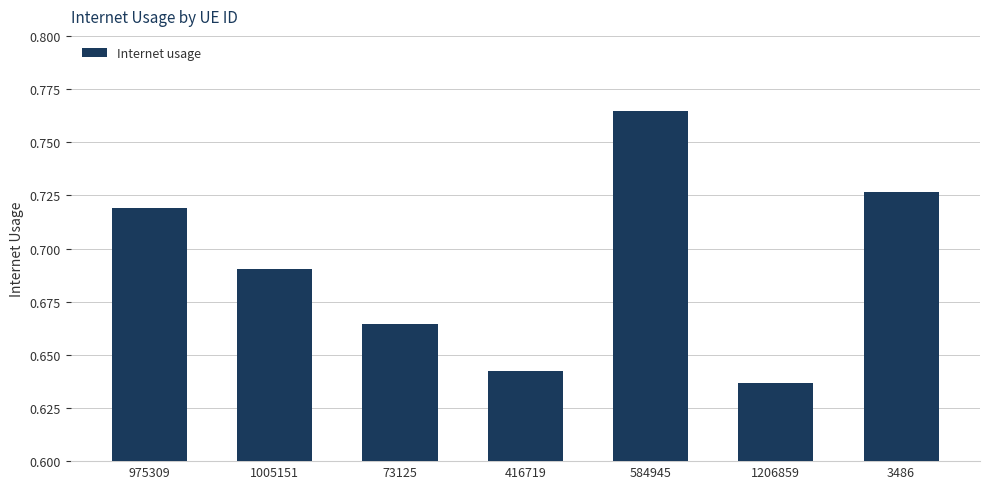

Which has a higher value, 1005151 or 975309?

975309